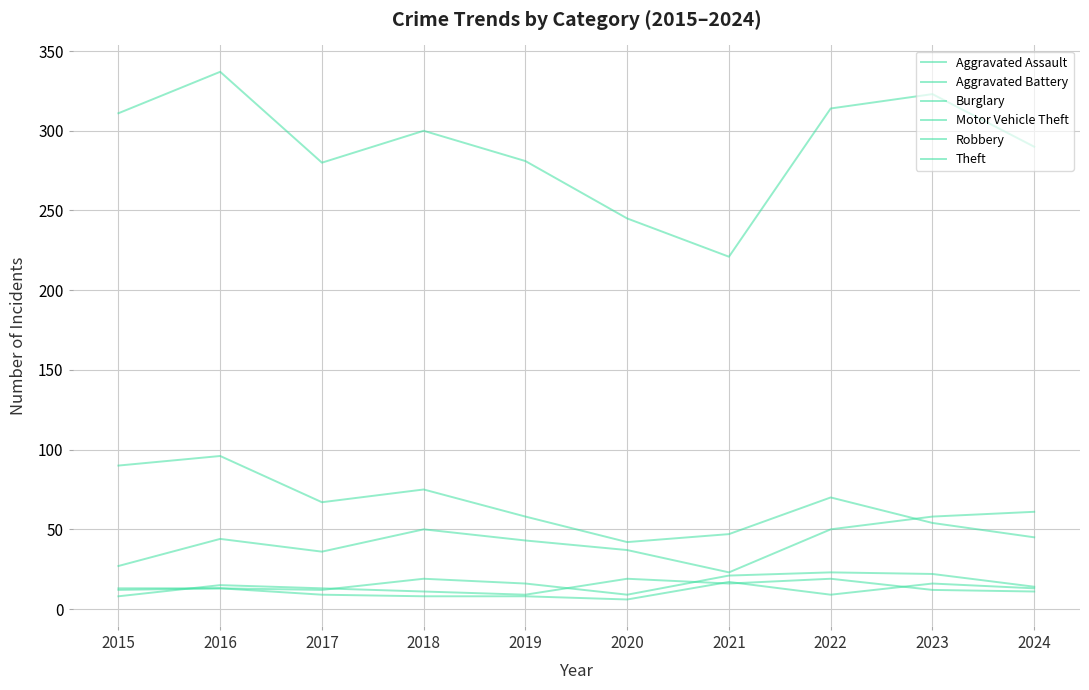

What is the total value across all series at 2018?

463